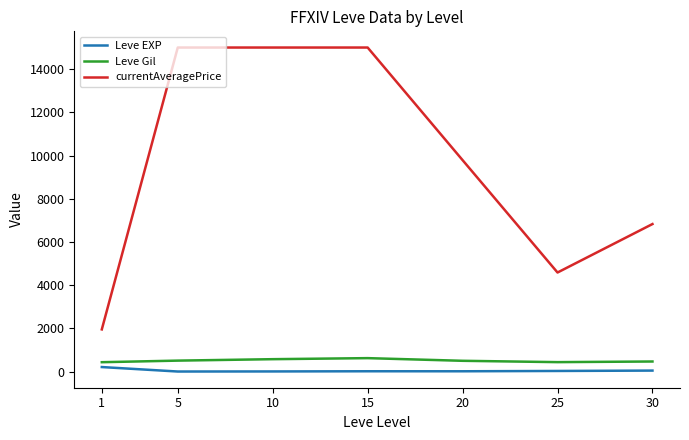

What is the maximum value for currentAveragePrice?

15000.0